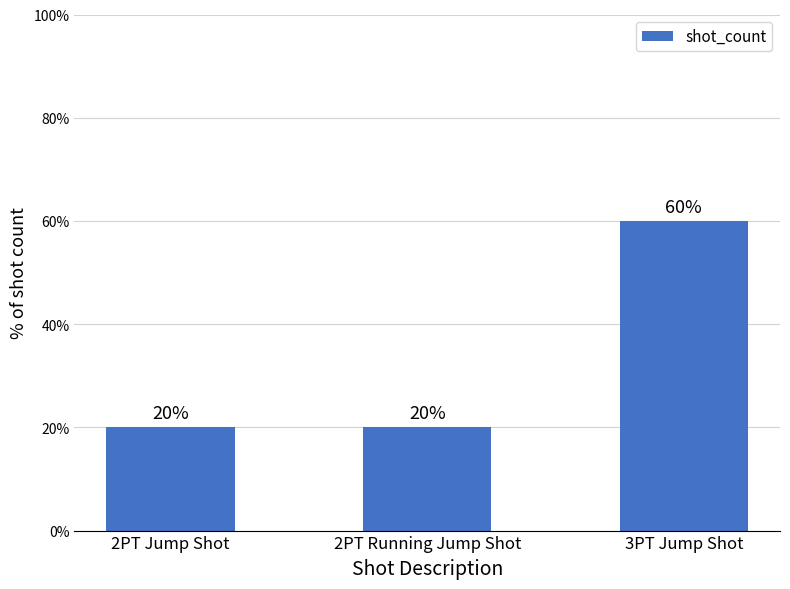

The chart shows a value of 32 at 2PT Running Jump Shot. True or false?

False